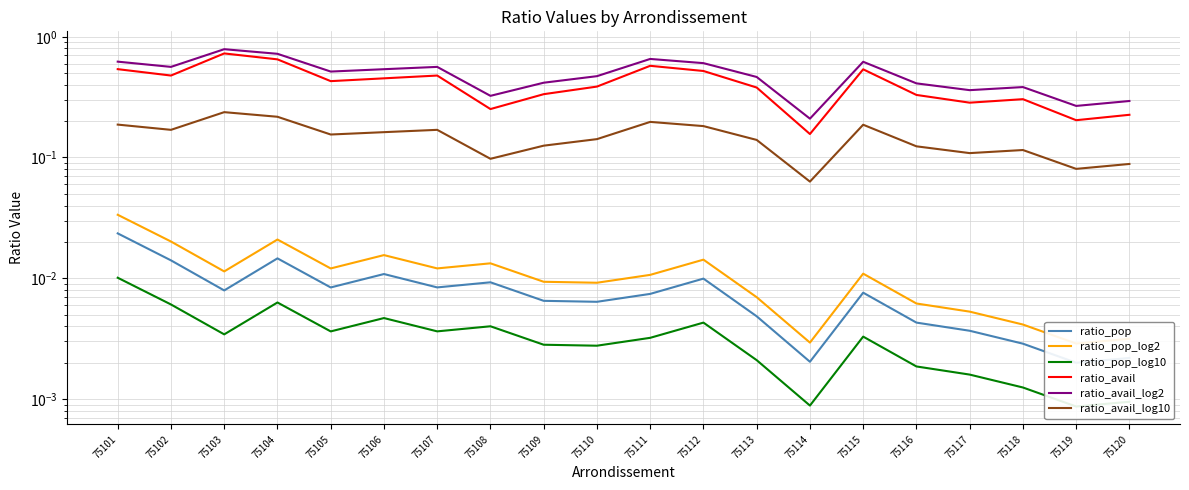

Which series has the widest spread of values?

ratio_avail_log2